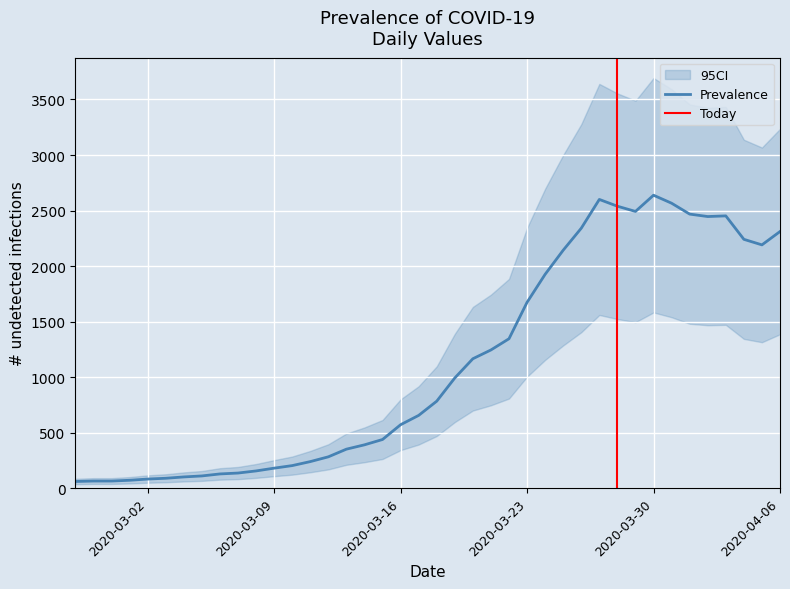

Rank the categories by value from lowest to highest.

2020-02-27, 2020-02-28, 2020-02-29, 2020-03-01, 2020-03-02, 2020-03-03, 2020-03-04, 2020-03-05, 2020-03-06, 2020-03-07, 2020-03-08, 2020-03-09, 2020-03-10, 2020-03-11, 2020-03-12, 2020-03-13, 2020-03-14, 2020-03-15, 2020-03-16, 2020-03-17, 2020-03-18, 2020-03-19, 2020-03-20, 2020-03-21, 2020-03-22, 2020-03-23, 2020-03-24, 2020-03-25, 2020-04-05, 2020-04-04, 2020-04-06, 2020-03-26, 2020-04-02, 2020-04-03, 2020-04-01, 2020-03-29, 2020-03-28, 2020-03-31, 2020-03-27, 2020-03-30